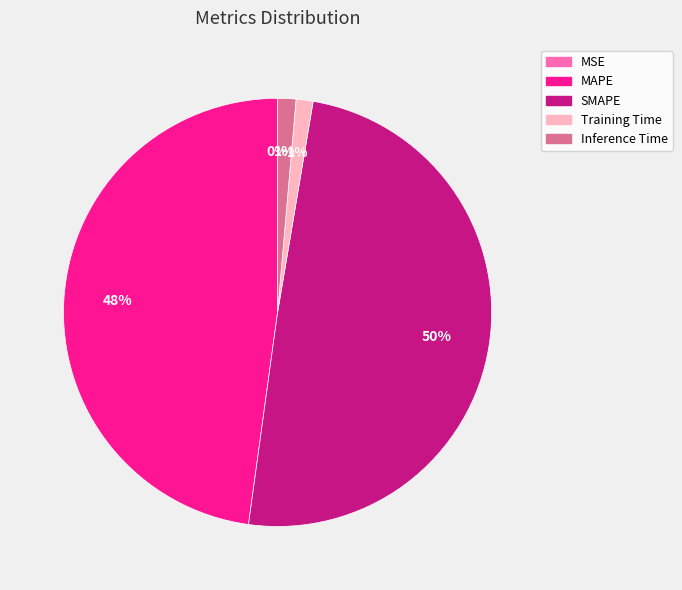

Which slice is the largest?

SMAPE